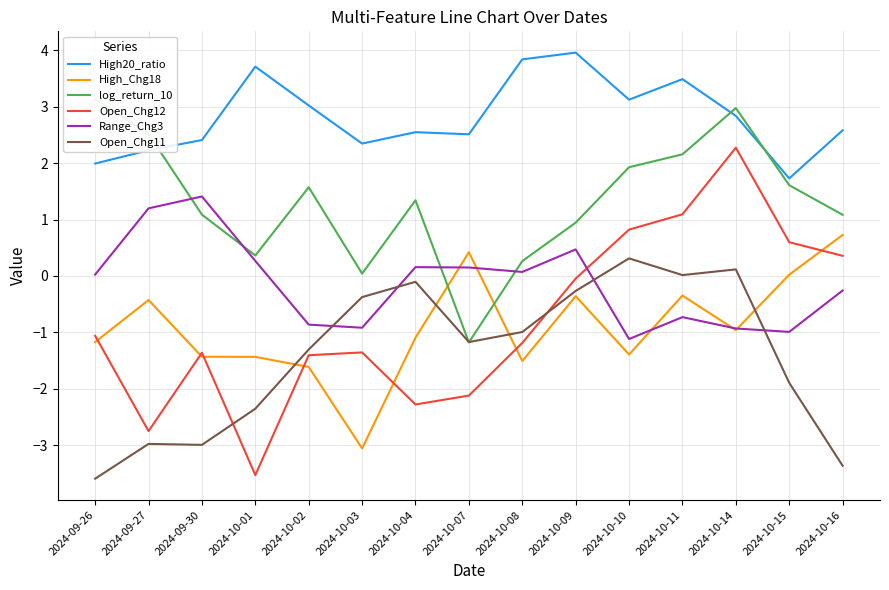

What is the difference between the Open_Chg11 values at 2024-10-16 and 2024-10-04?

3.3